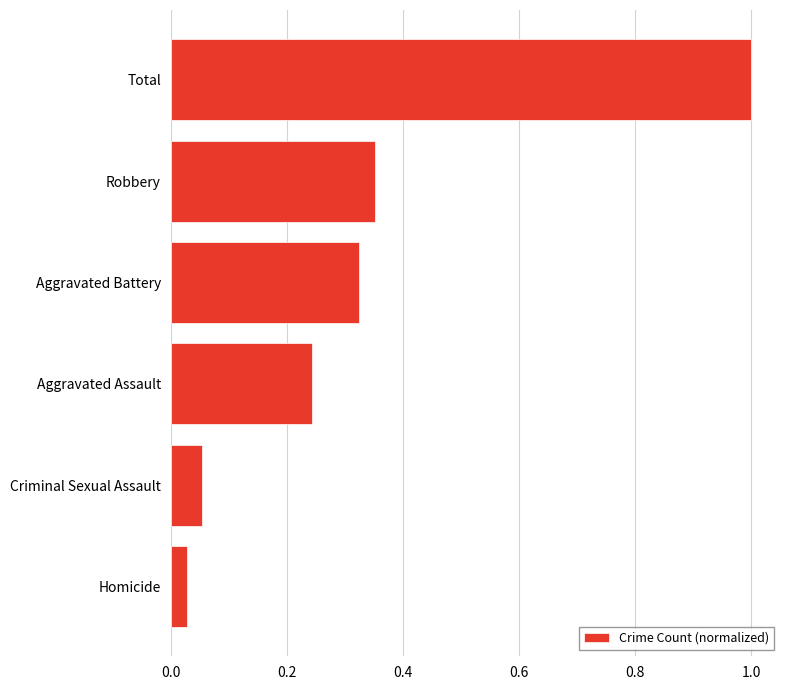

Which label corresponds to the largest value in the chart?

Total